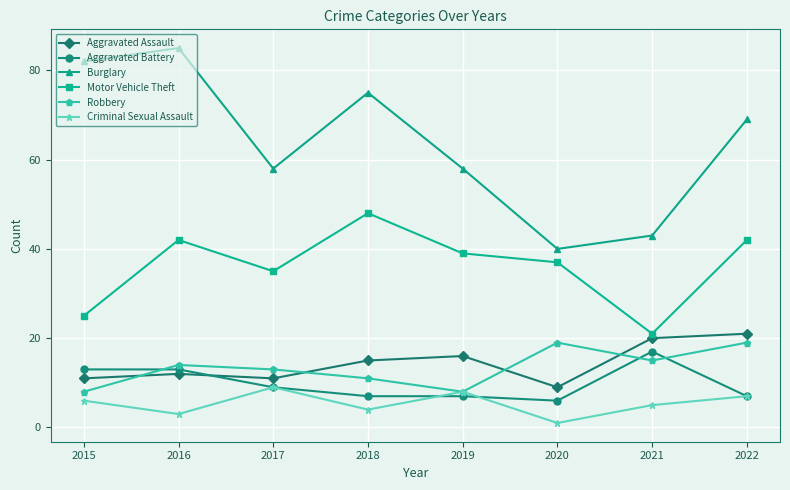

Which label corresponds to the largest value in the chart?

2016